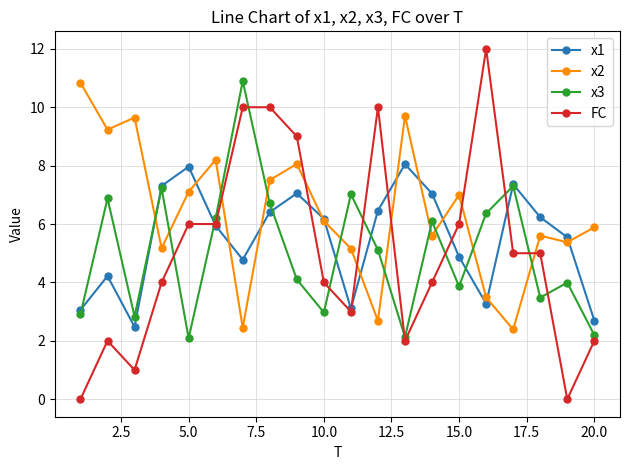

What is the lowest value of the x2 series?

2.4